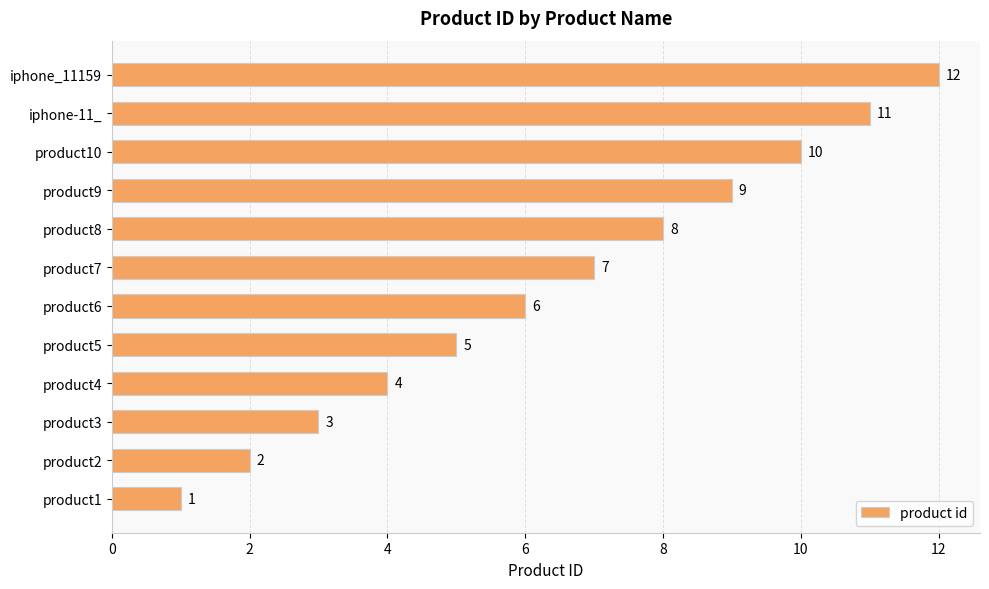

Which has a higher value, iphone_11159 or product3?

iphone_11159